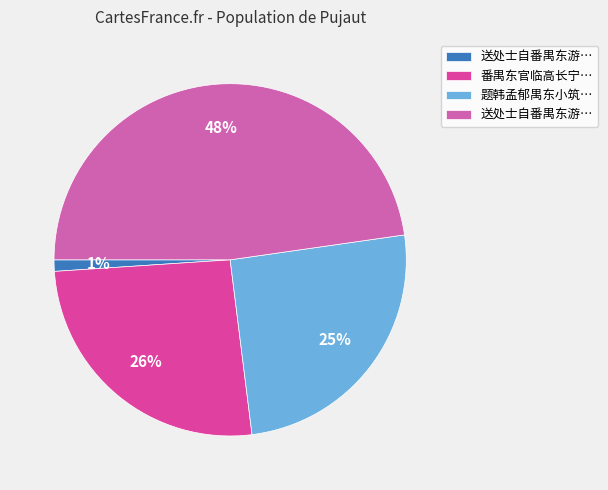

How many segments does this pie chart have?

4